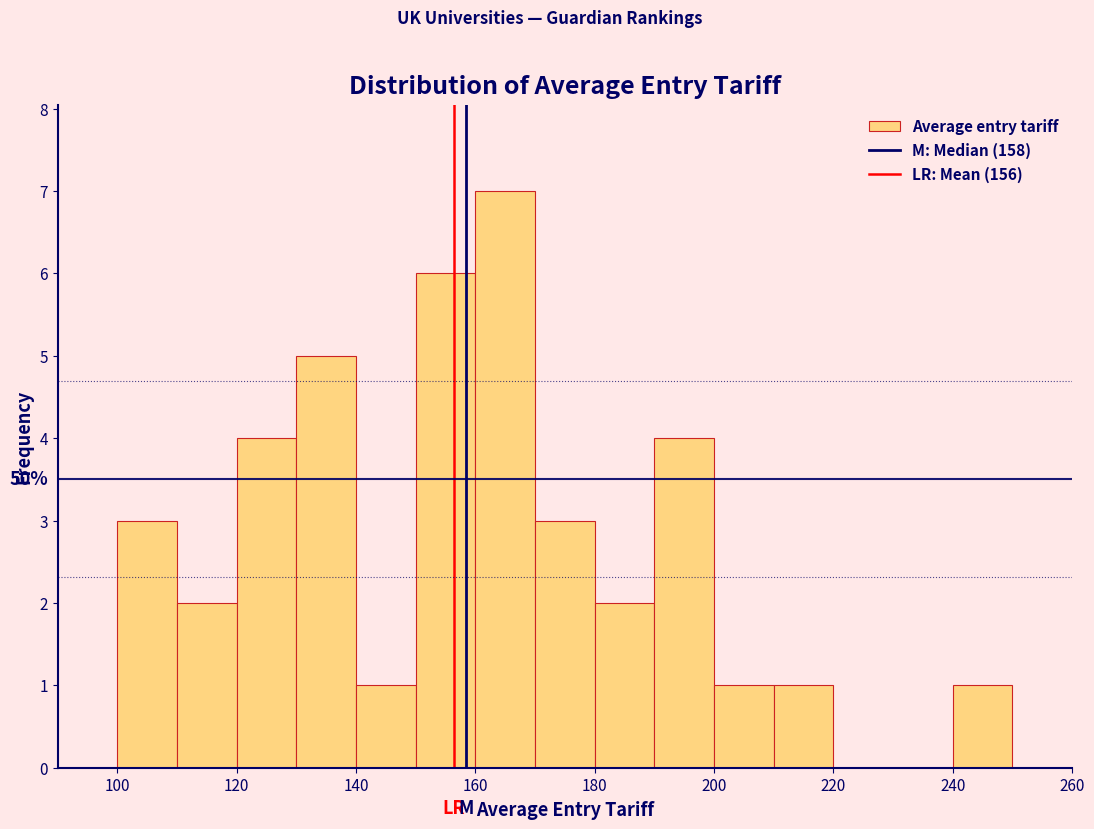

Over which range of the x-axis is the bar tallest?

160 to 170